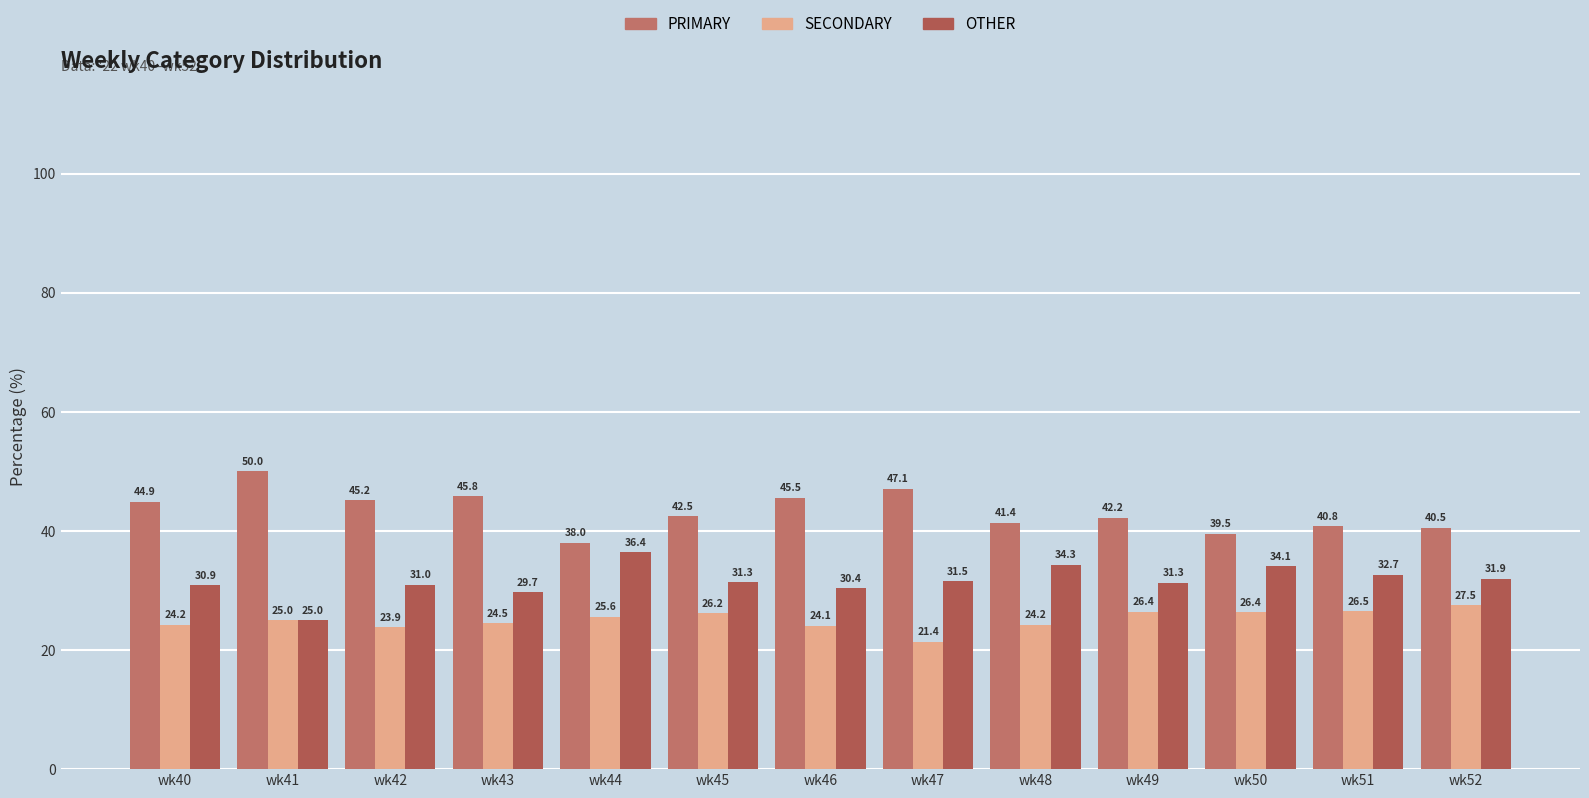

What is the average value of the PRIMARY series?

43.4